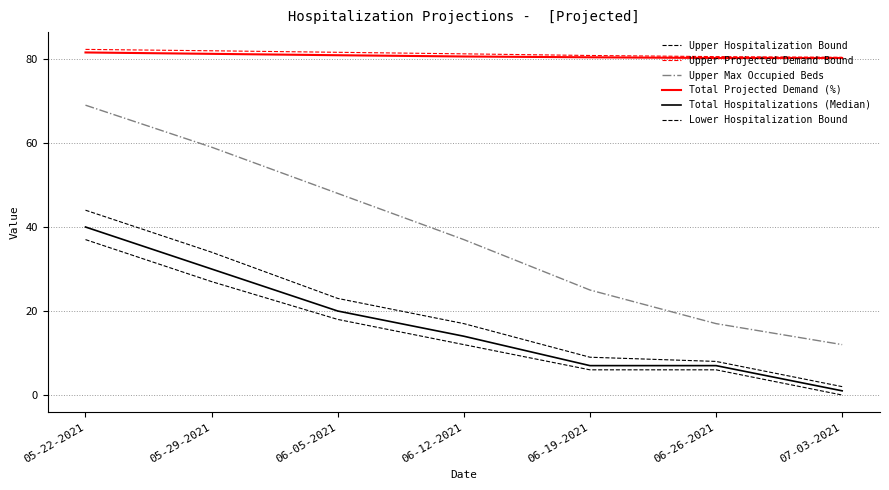

True or false: Lower Hospitalization Bound and Upper Hospitalization Bound cross at least once.

False